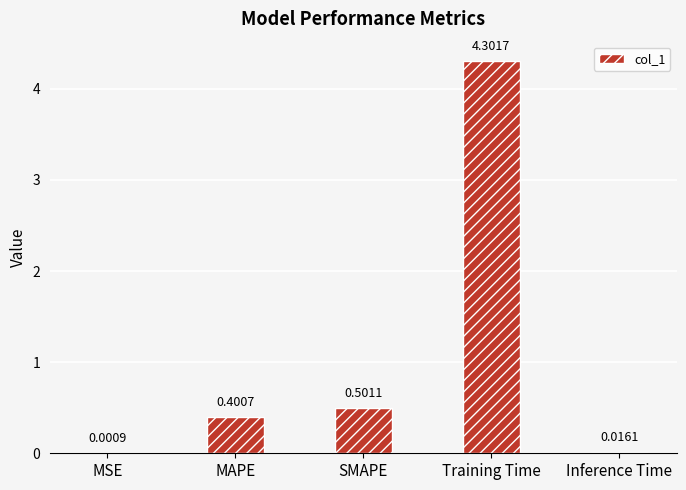

Between Training Time and MSE, which is larger?

Training Time